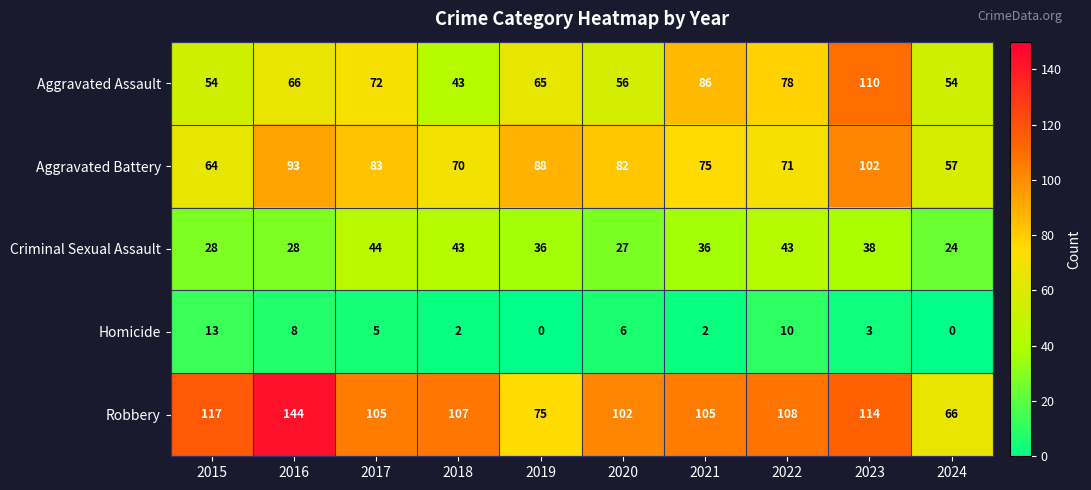

Which series has the largest range (max minus min)?

Robbery